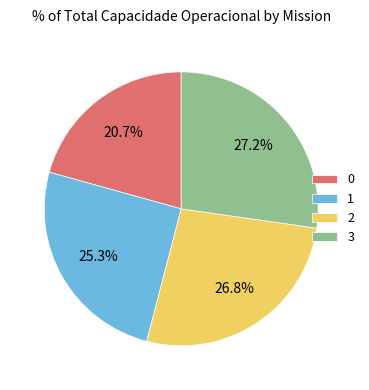

The 2 slice represents 12% of the pie. True or false?

False